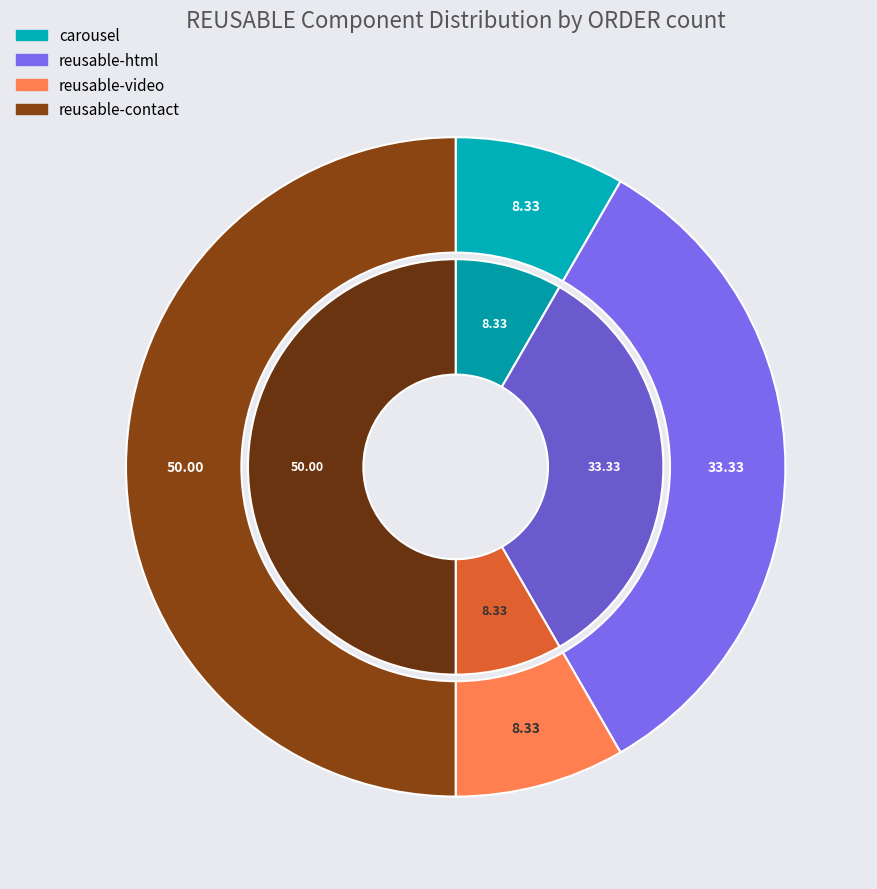

What is the change in value from carousel to reusable-contact?

+5